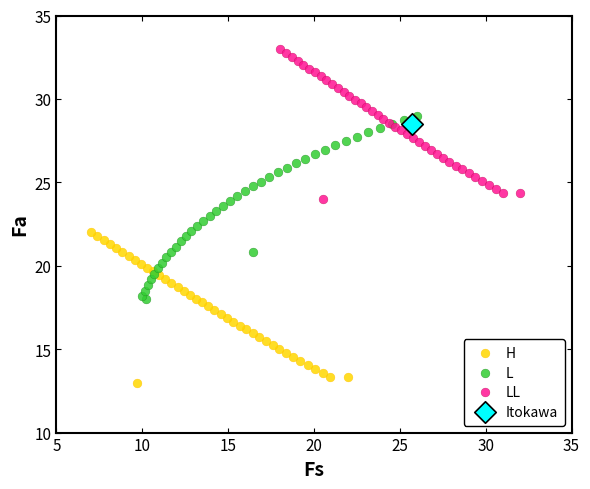

What are all the series names shown in the legend?

H, L, LL, Itokawa